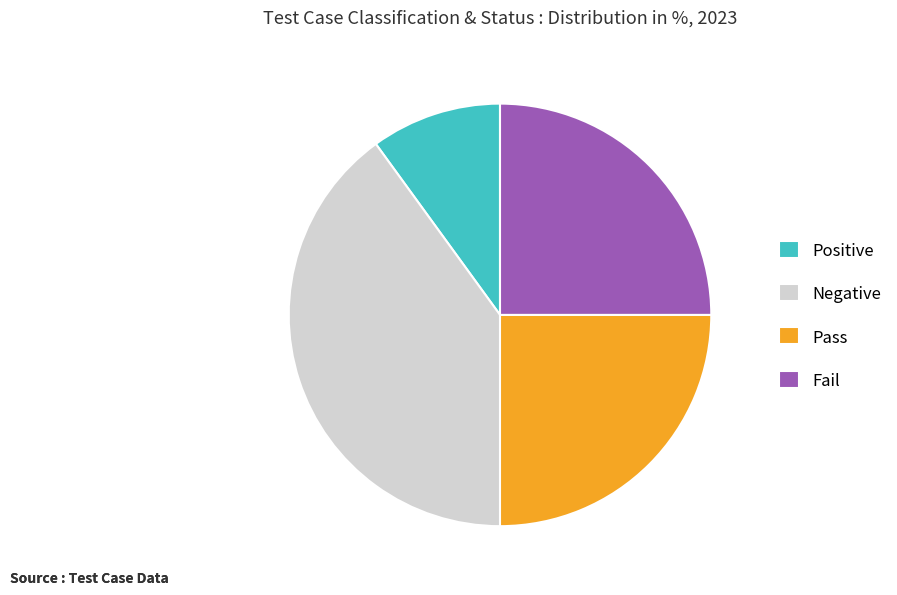

What is the largest slice in the pie chart?

Negative